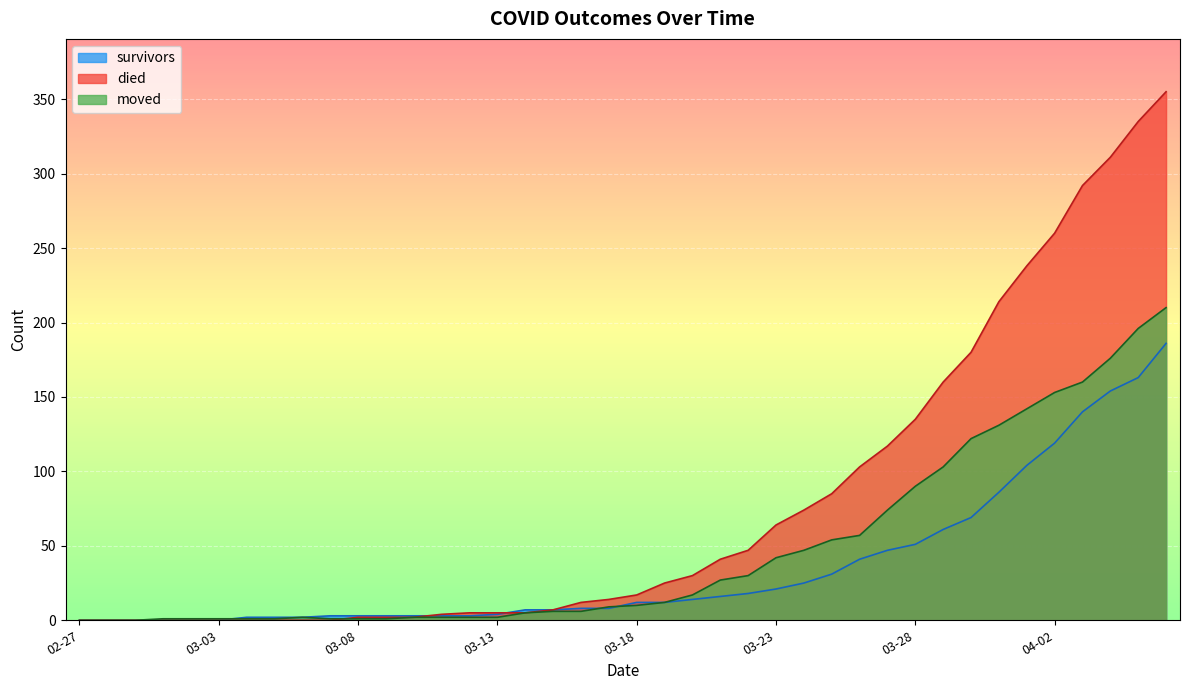

Which series has the largest total across all categories?

died